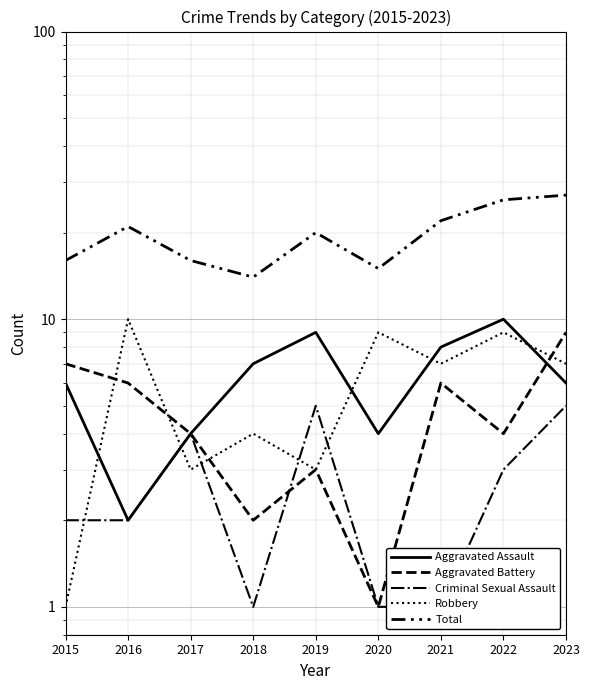

Reading right to left, list all the values displayed in this chart.

Aggravated Assault: 6	10	8	4	9	7	4	2	6
Aggravated Battery: 9	4	6	1	3	2	4	6	7
Criminal Sexual Assault: 5	3	1	1	5	1	4	2	2
Robbery: 7	9	7	9	3	4	3	10	1
Total: 27	26	22	15	20	14	16	21	16